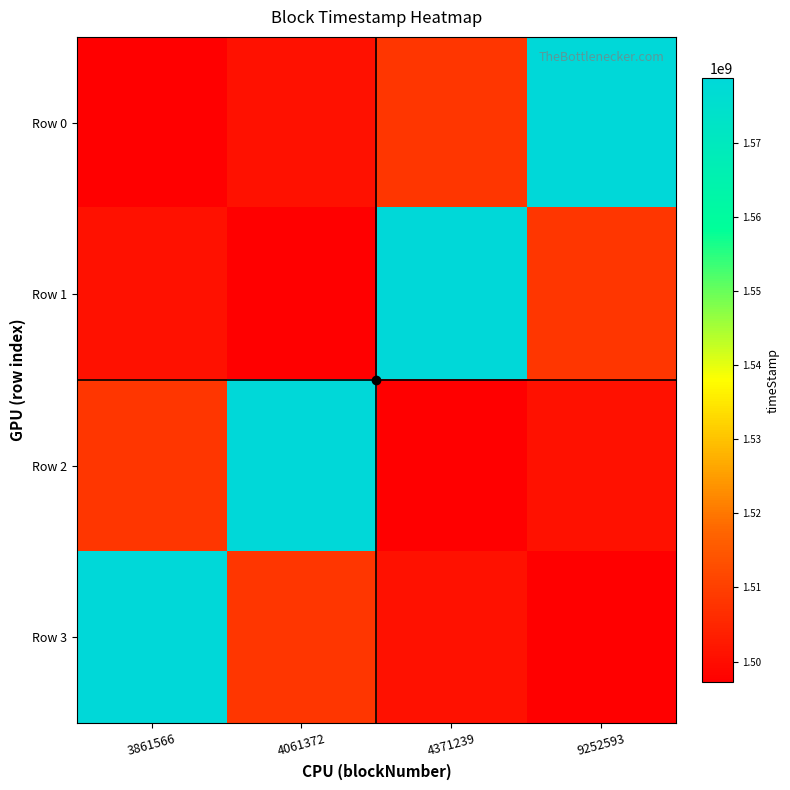

Between 3861566 and 4371239, which is larger?

4371239